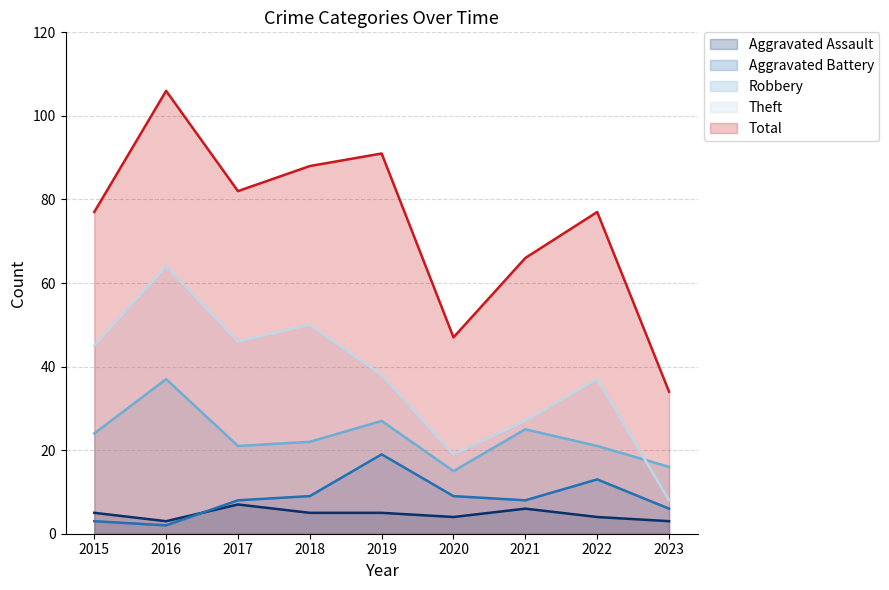

Which series has the widest spread of values?

Total